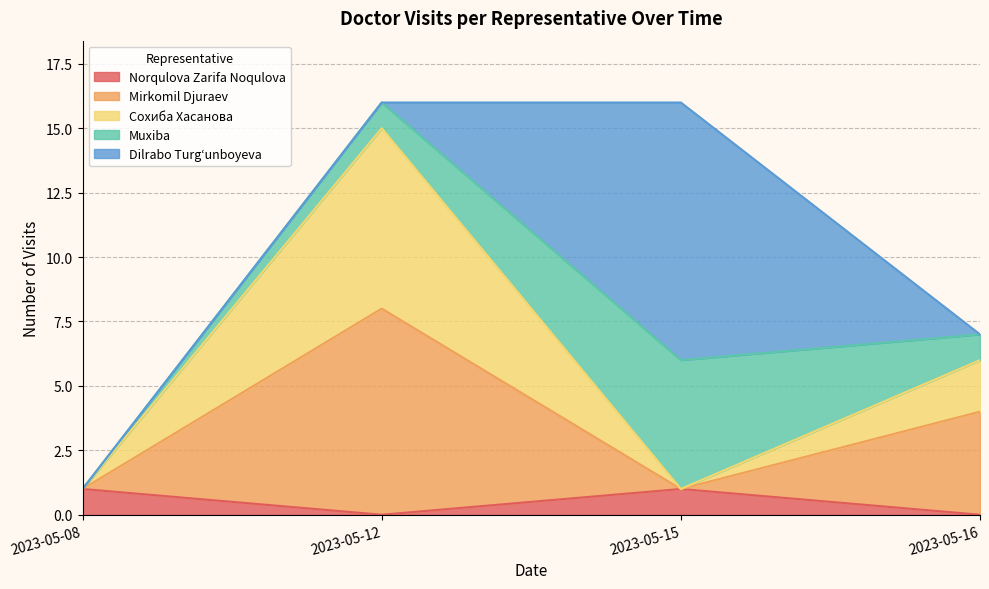

Where is the first local maximum for Muxiba?

2023-05-15